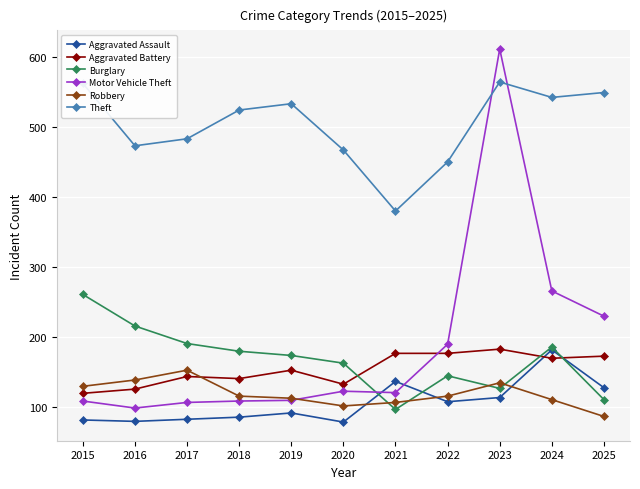

Rank the series at 2016 from highest to lowest value.

Theft, Burglary, Robbery, Aggravated Battery, Motor Vehicle Theft, Aggravated Assault